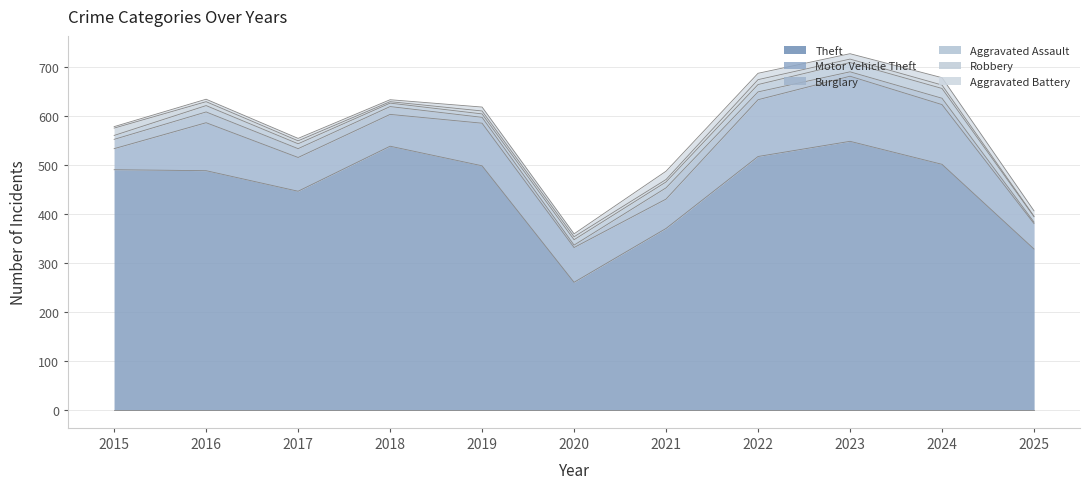

Which has a higher value, 2020 or 2017?

2017